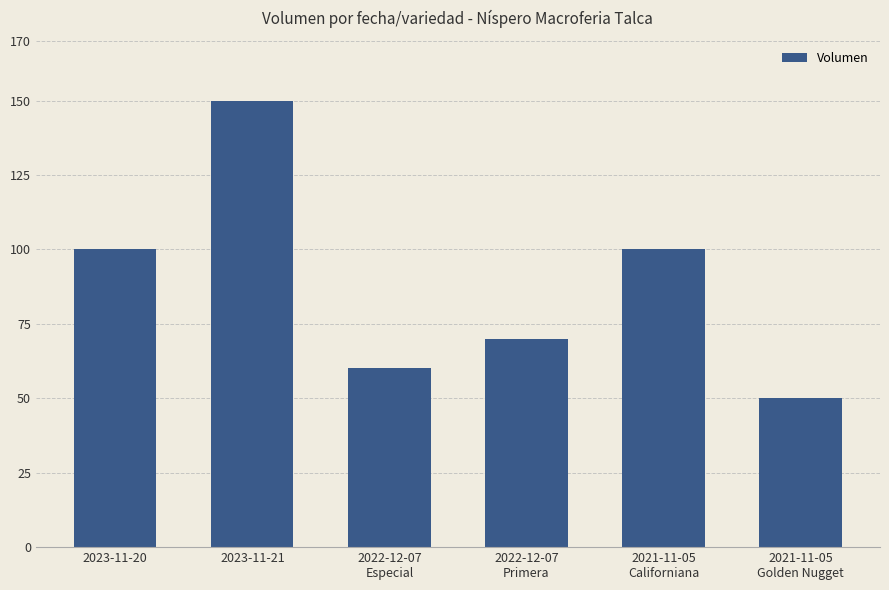

What is the average value?

88